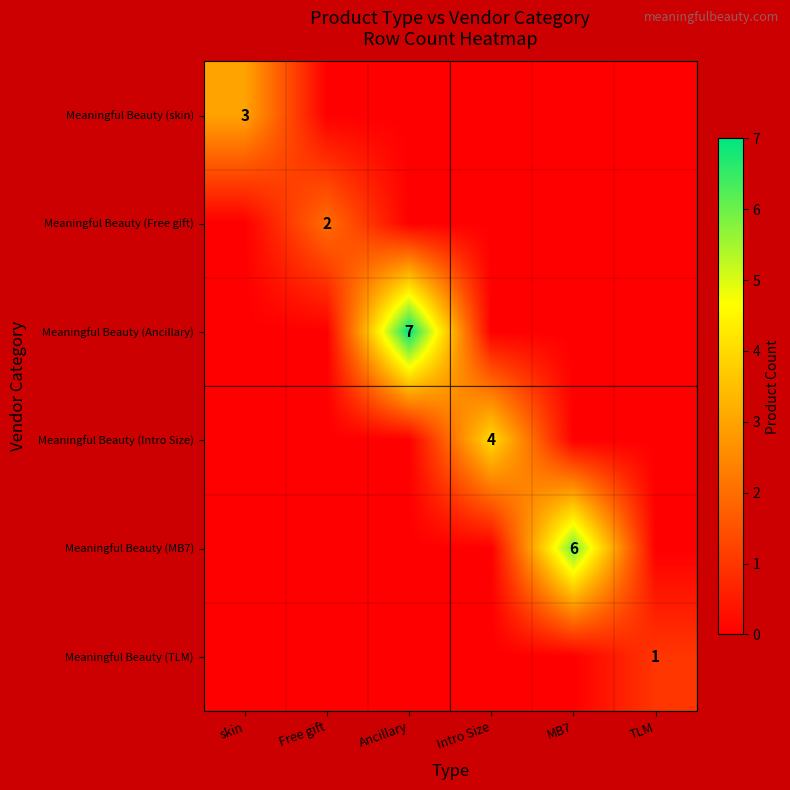

Between Free gift and MB7, which is larger?

Free gift